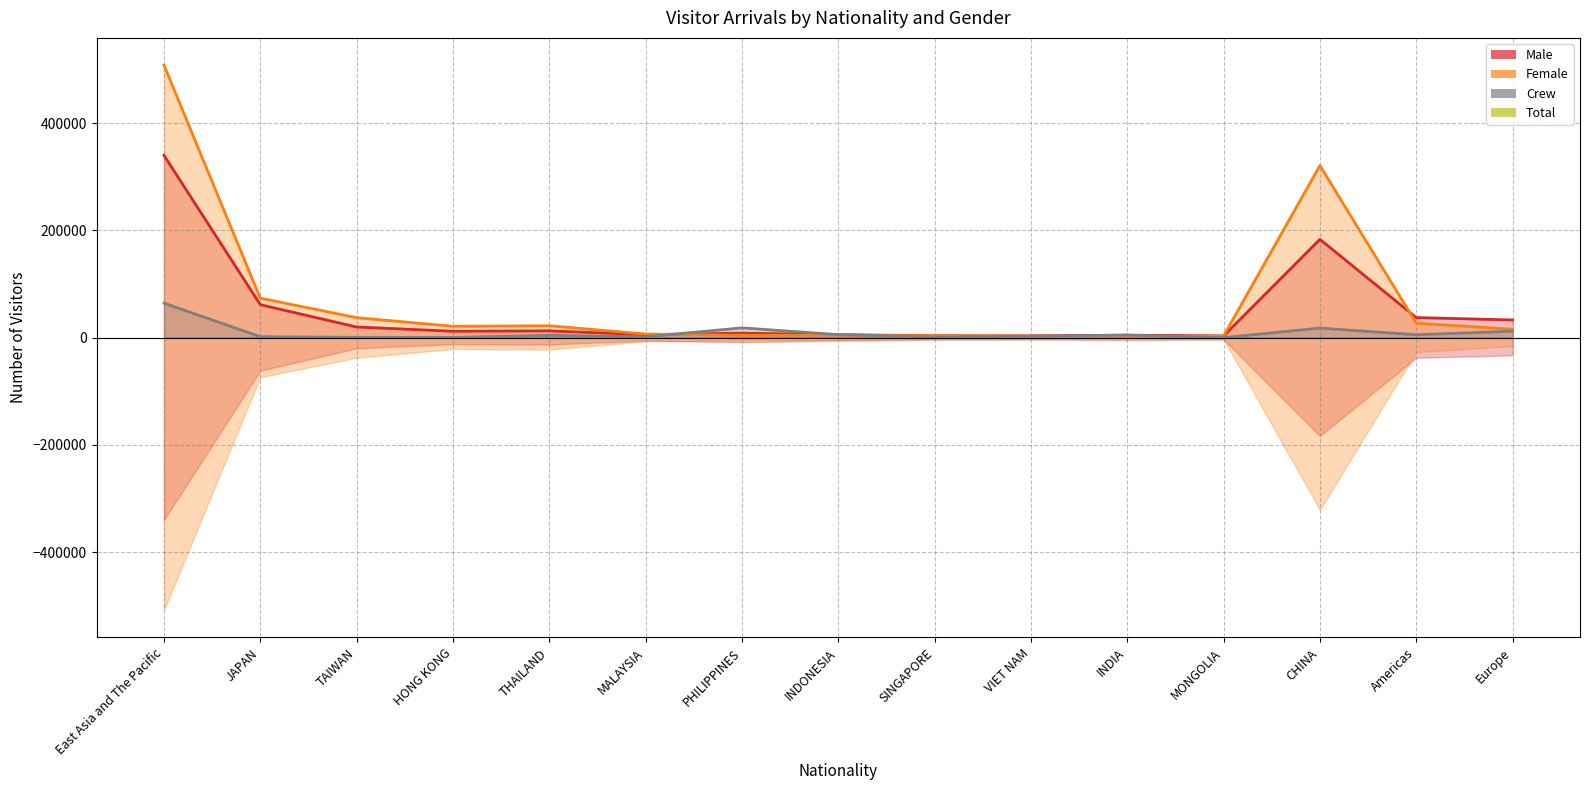

Rank the series by their maximum value, from highest to lowest.

Female, Male, Crew